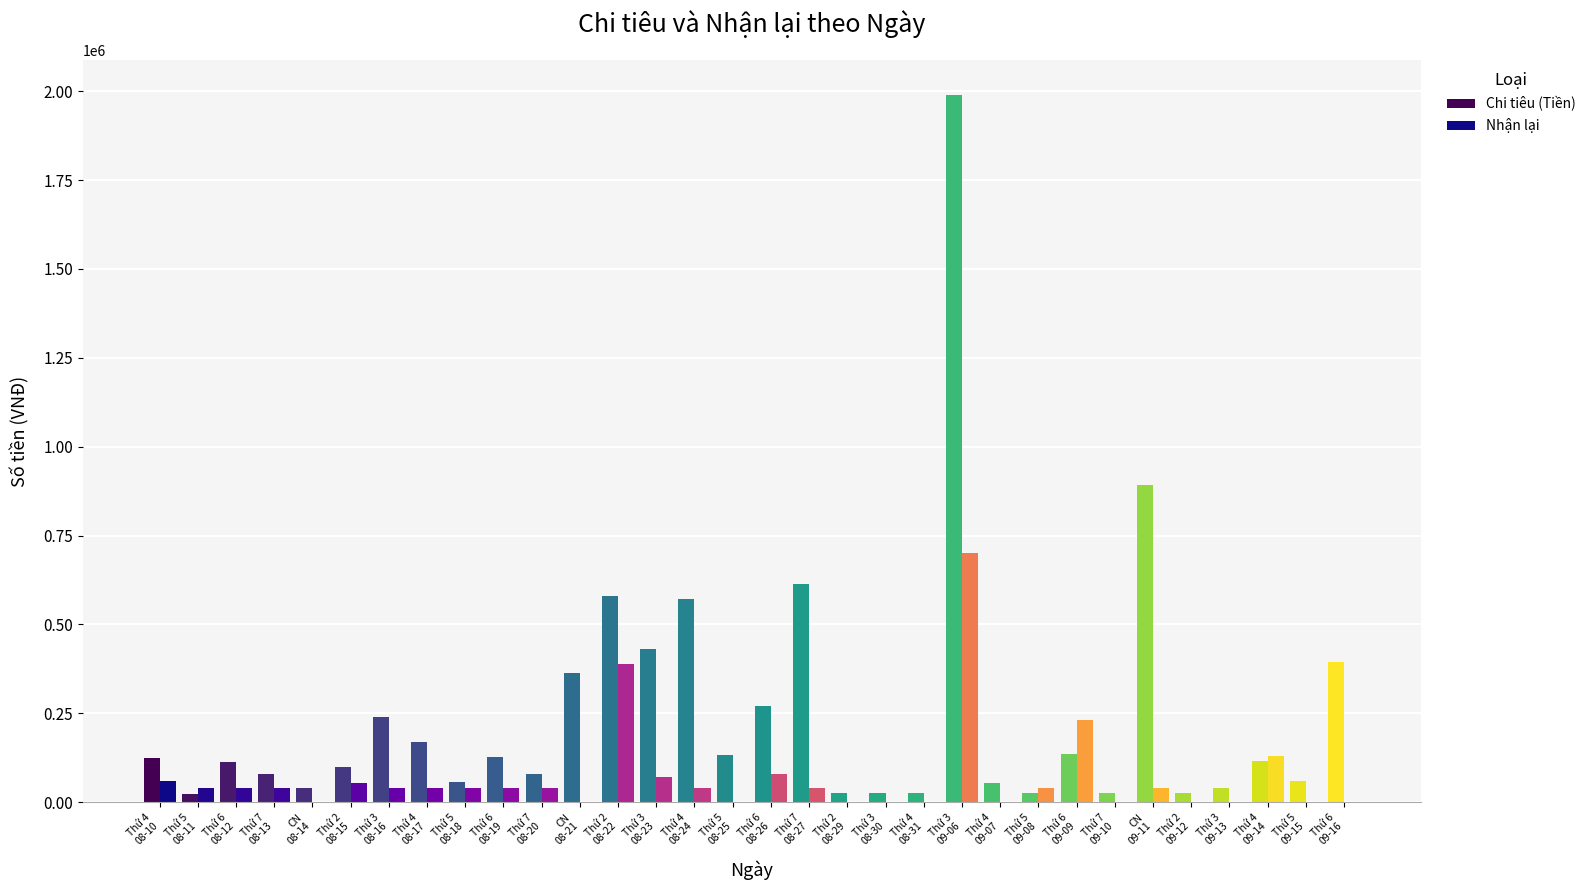

What is the maximum value for Chi tiêu (Tiền)?

1989000